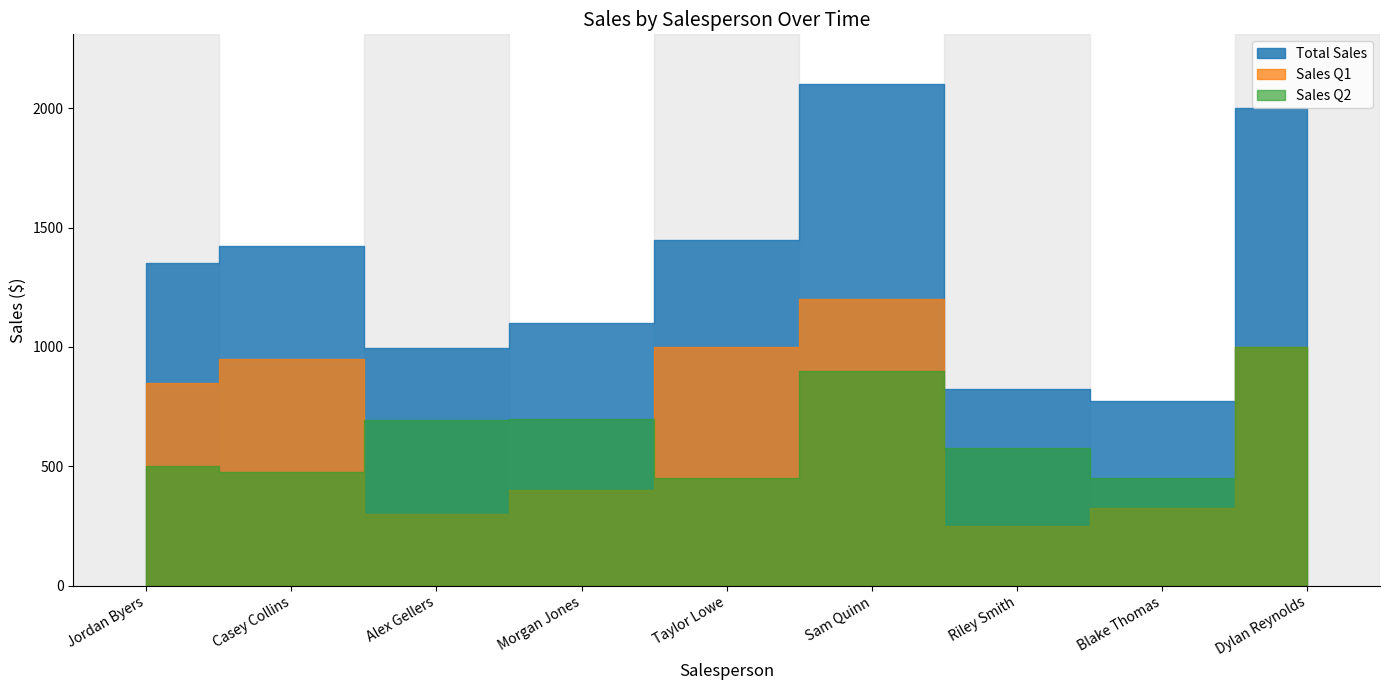

What is the average value of the Total Sales series?

1336